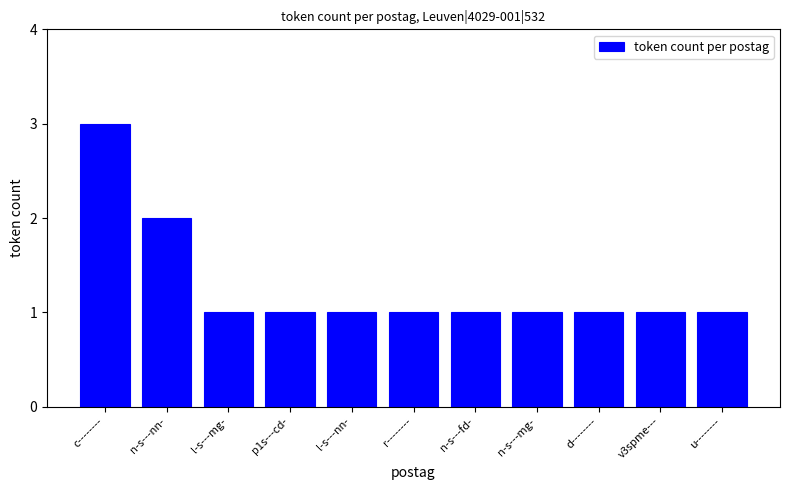

How many series are shown in this chart?

1